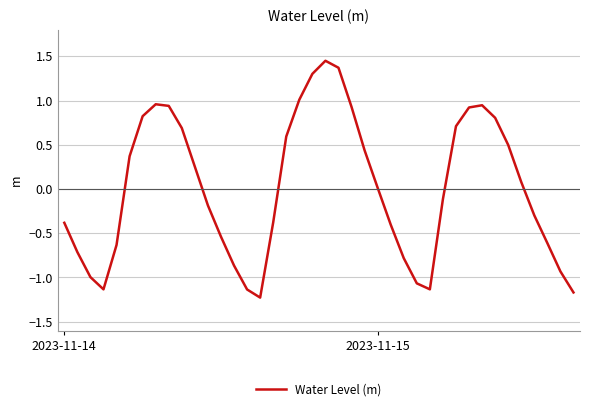

How many series are shown in this chart?

1